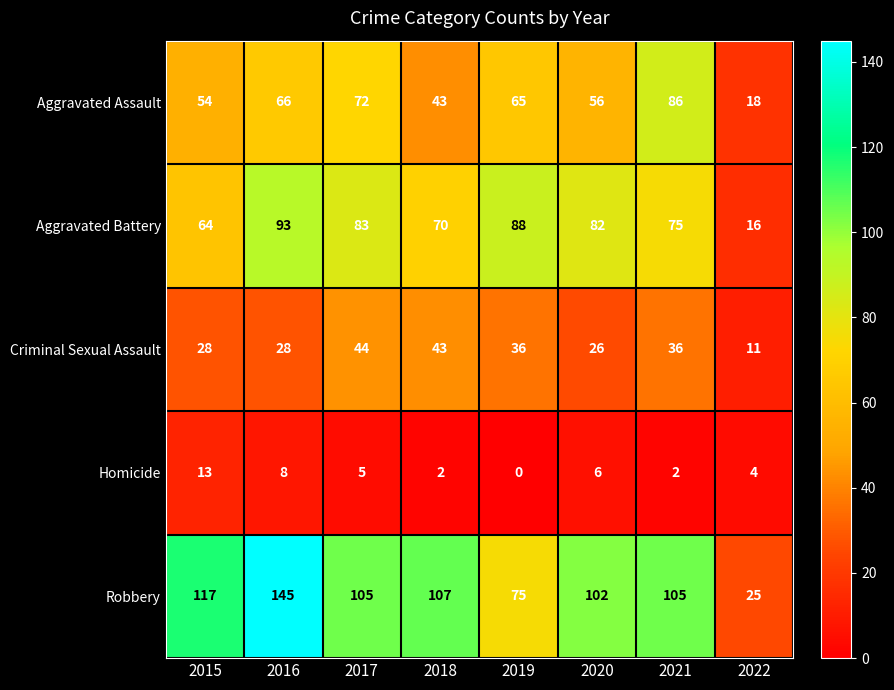

Read the Criminal Sexual Assault value at 2015.

28